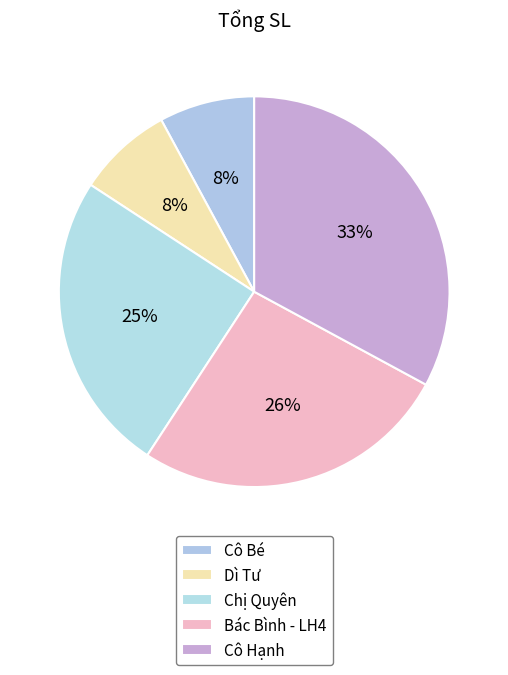

How many slices are in this pie chart?

5